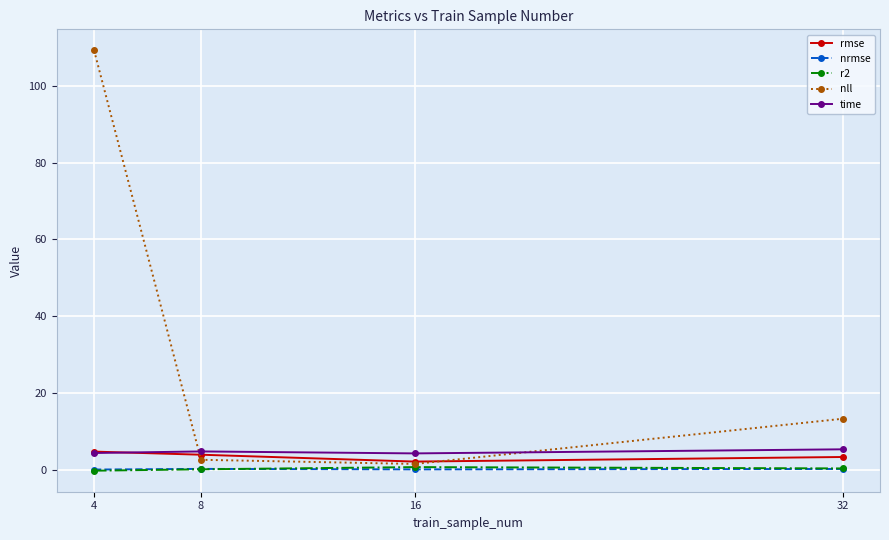

Which series has the largest total across all categories?

nll